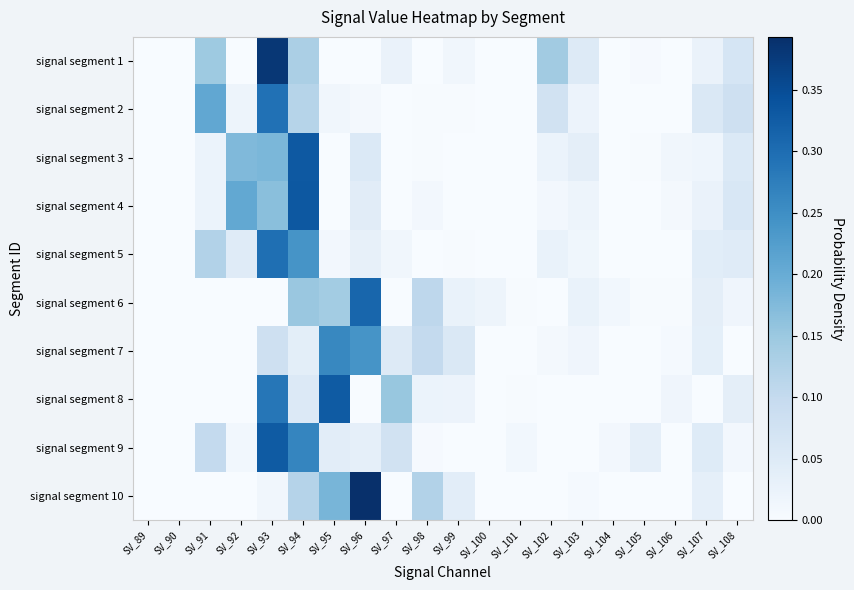

Rank the series by their maximum value, from highest to lowest.

signal segment 10, signal segment 1, signal segment 4, signal segment 3, signal segment 9, signal segment 8, signal segment 6, signal segment 5, signal segment 2, signal segment 7